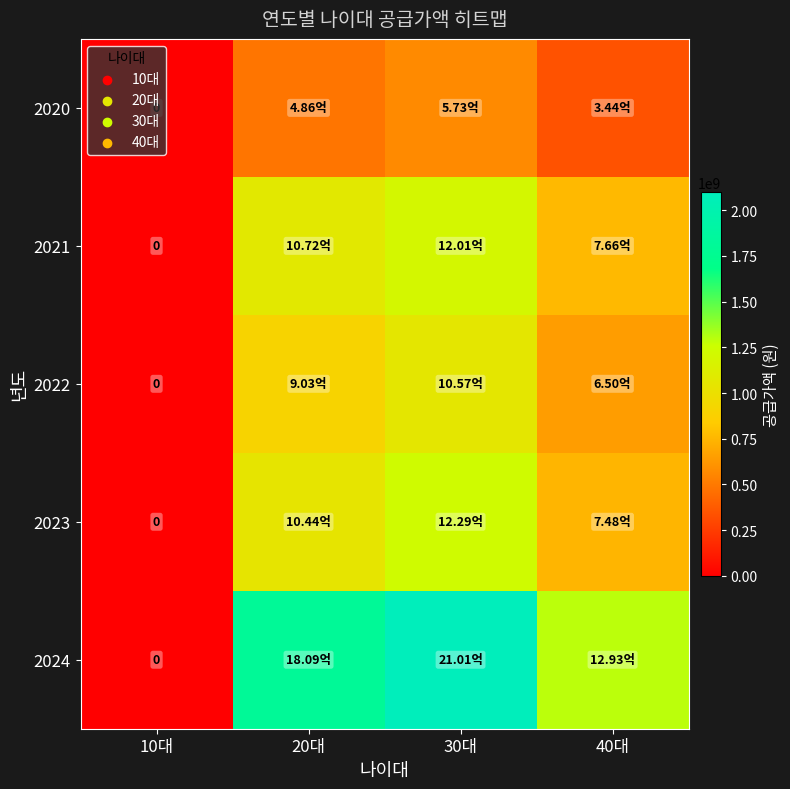

What is the difference between the highest and lowest values at 40대?

949227000